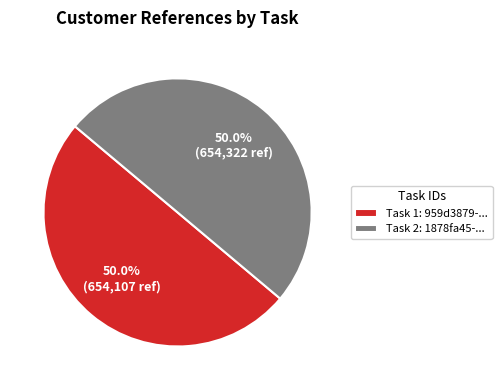

Combined, do Task 2: 1878fa45-... and Task 1: 959d3879-... account for over 50%?

Yes